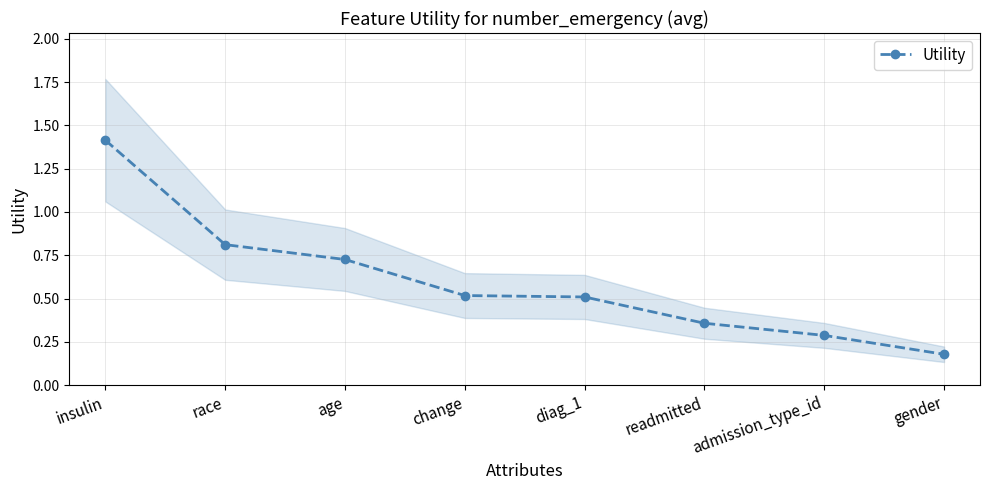

What is the label of the 2nd point from the left?

race